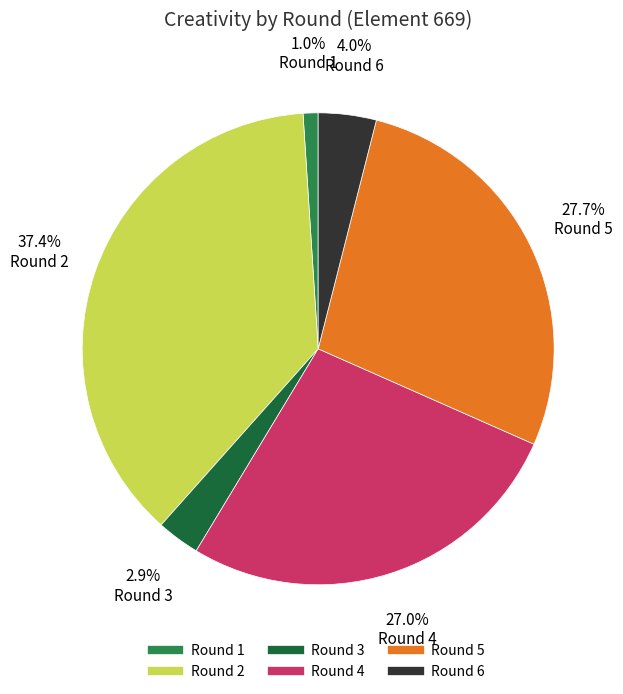

Is there a majority slice in this chart?

No